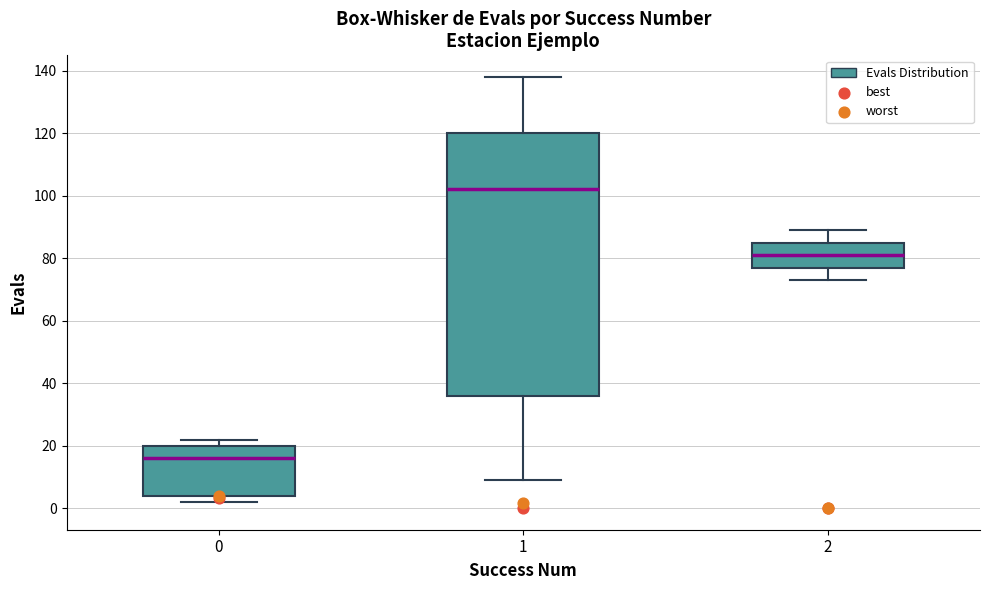

Reading left to right, transcribe this box plot: for each box, give where its median line is, the range the box spans, and where its two whiskers end, as read against the y-axis. The values are not printed on the chart, so give them approximately, as read against the axis.

0: median 16, box 4 to 20, whiskers 2 to 22
1: median 102, box 36 to 120, whiskers 10 to 138
2: median 82, box 78 to 86, whiskers 74 to 90